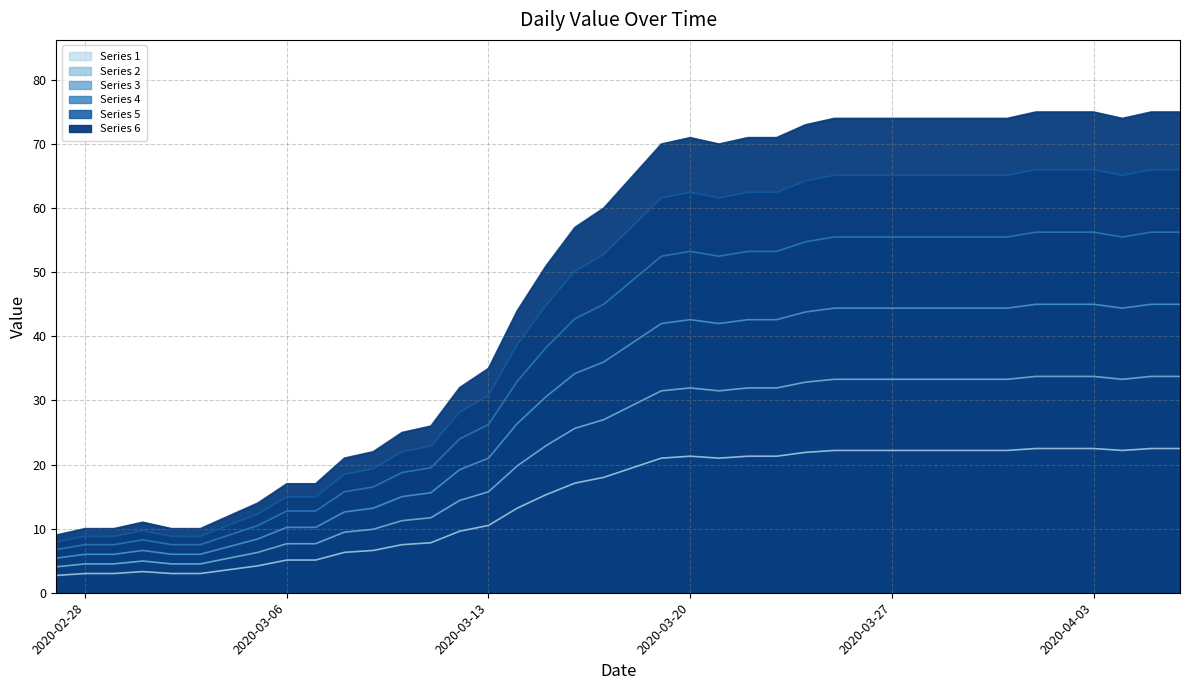

How many distinct data groups are displayed?

1